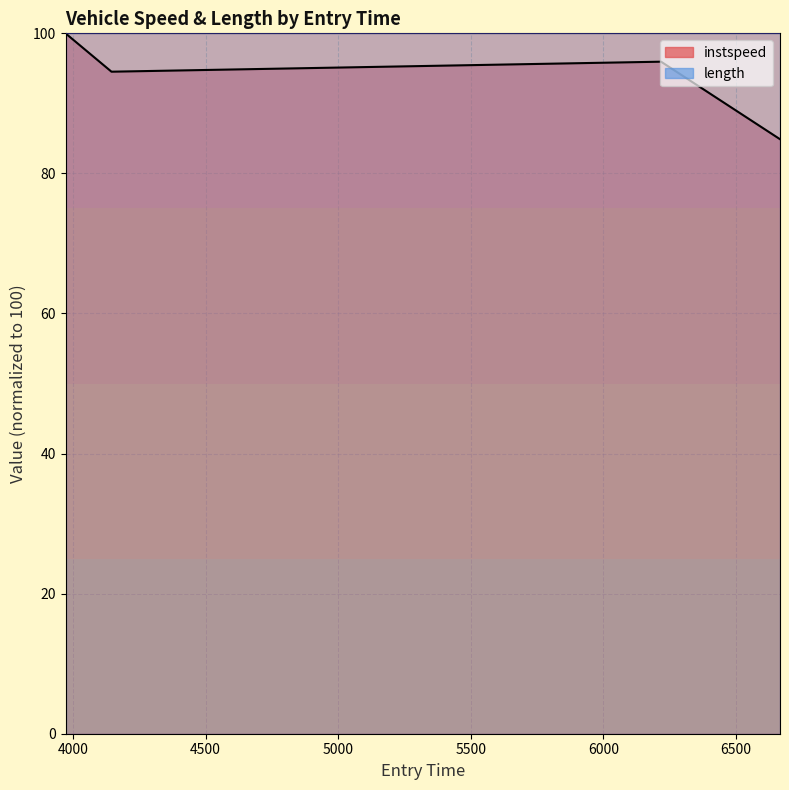

What is the label of the 1st point from the right?

6665.833824601609